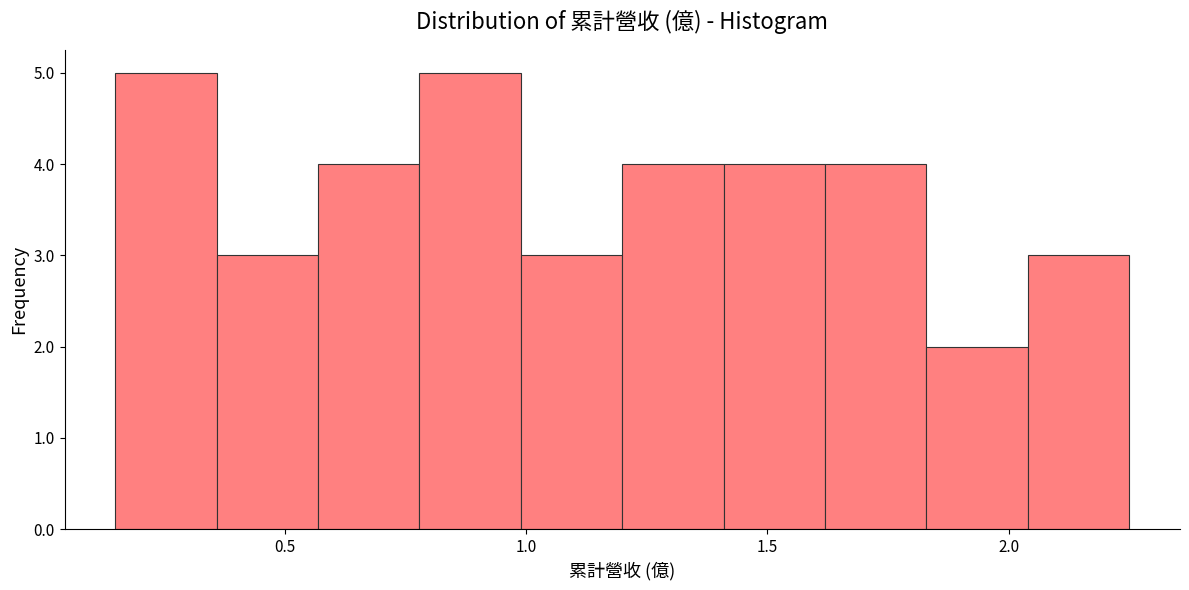

Reading left to right, transcribe this chart: for each bar, give the range it covers on the x-axis and its height. Neither the bar edges nor the heights are printed on the chart, so give them approximately, as read against the axes.

0.15 to 0.35: 5
0.35 to 0.55: 3
0.55 to 0.80: 4
0.80 to 1.00: 5
1.00 to 1.20: 3
1.20 to 1.40: 4
1.40 to 1.60: 4
1.60 to 1.85: 4
1.85 to 2.05: 2
2.05 to 2.25: 3